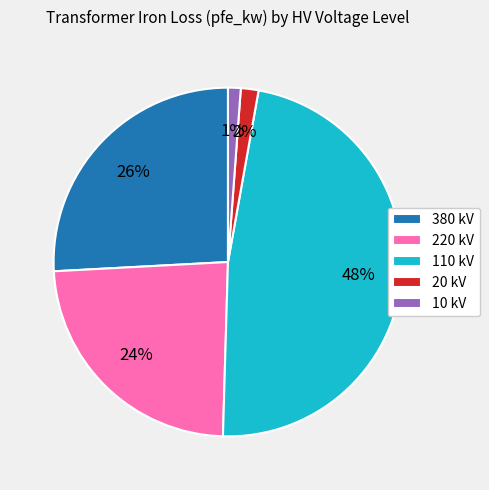

Does 110 account for over 50% of the chart?

No